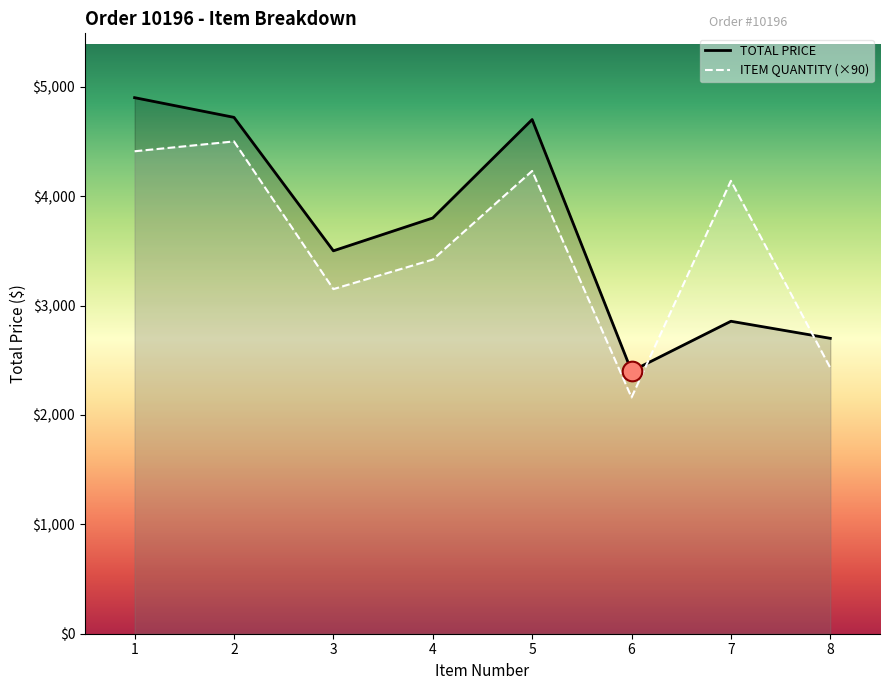

Which series has the largest Y range (max minus min)?

TOTAL PRICE